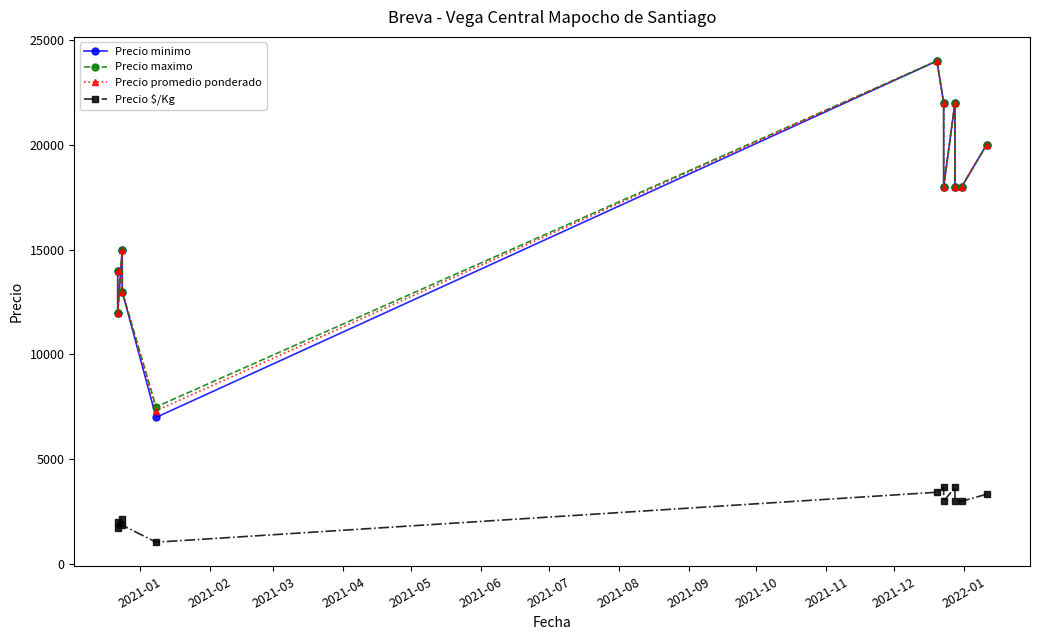

Reading left to right, list all the values displayed in this chart.

Precio minimo: 14000	12000	15000	13000	7000	24000	22000	18000	22000	18000	18000	20000
Precio maximo: 14000	12000	15000	13000	7500	24000	22000	18000	22000	18000	18000	20000
Precio promedio ponderado: 14000	12000	15000	13000	7318	24000	22000	18000	22000	18000	18000	20000
Precio $/Kg: 2000	1714	2143	1857	1045	3429	3667	3000	3667	3000	3000	3333